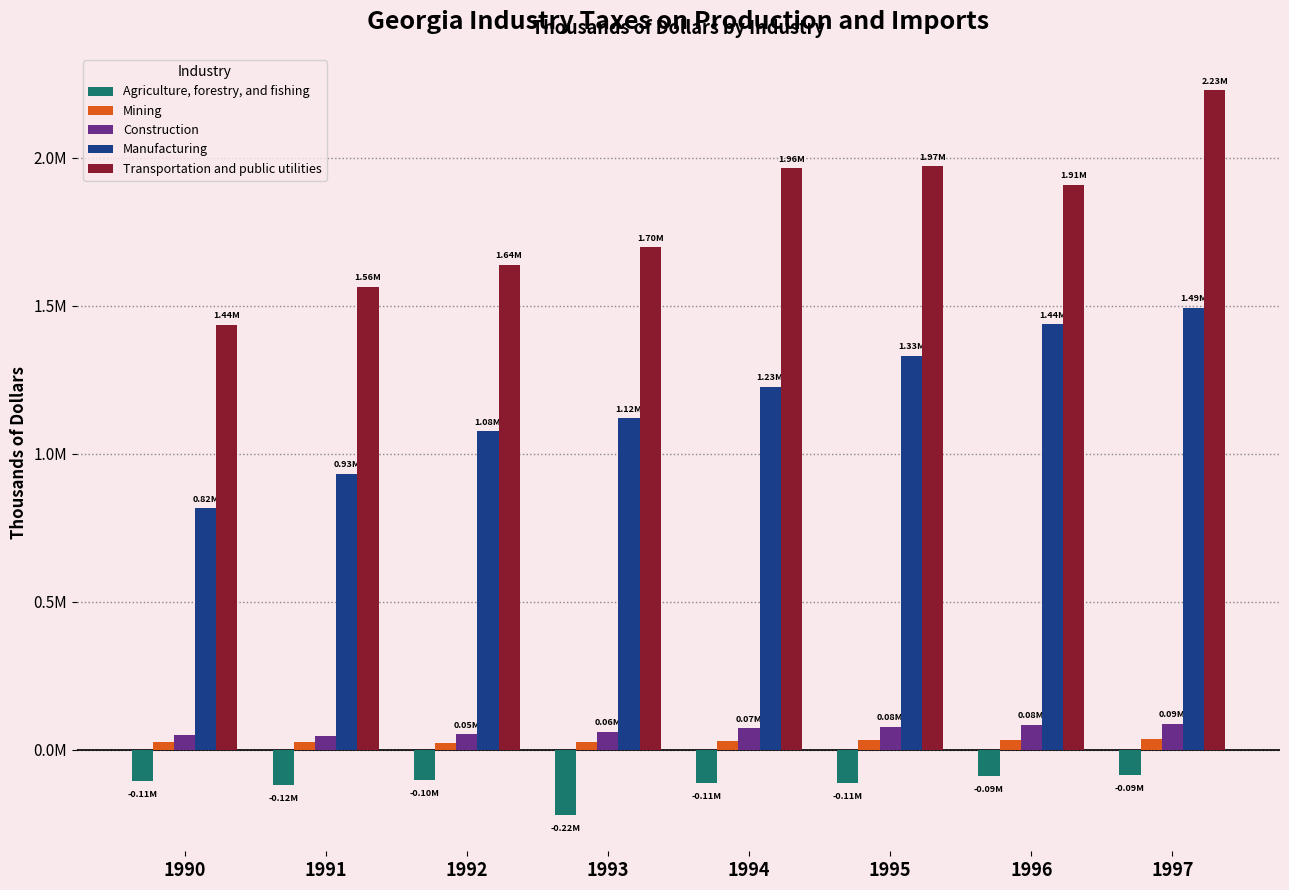

What is the difference between the maximum and minimum values in the Manufacturing series?

676007